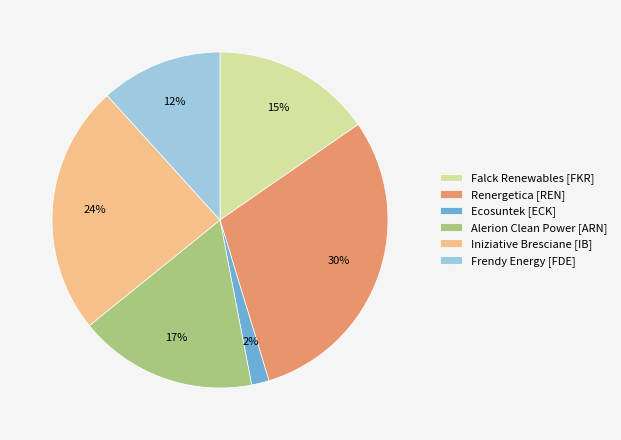

Which has a higher value, Frendy Energy [FDE] or Falck Renewables [FKR]?

Falck Renewables [FKR]